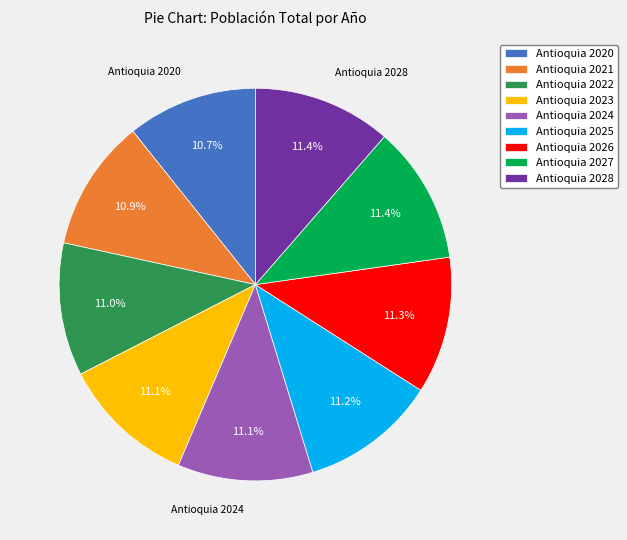

Is it true that Antioquia 2028 is 11% of the pie?

True